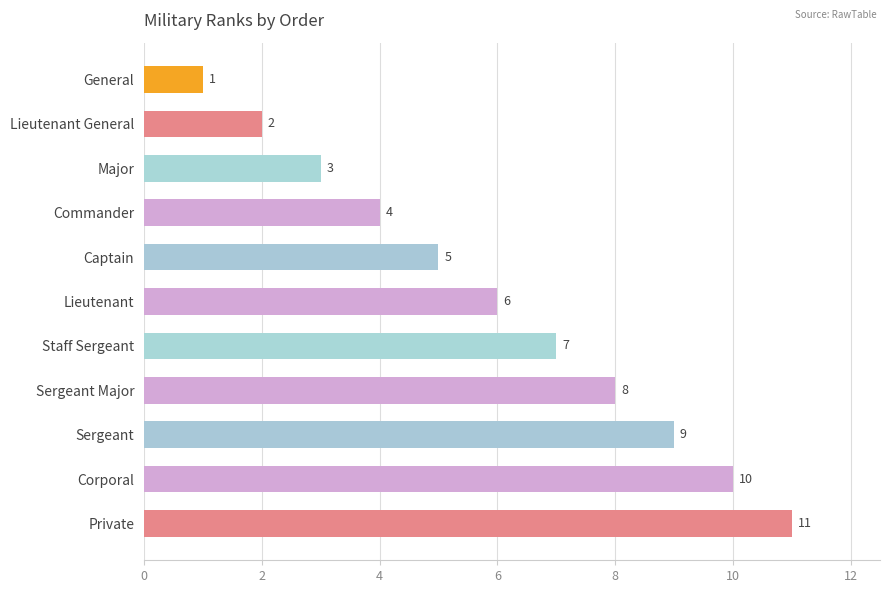

The chart shows a value of 3 at Staff Sergeant. True or false?

False